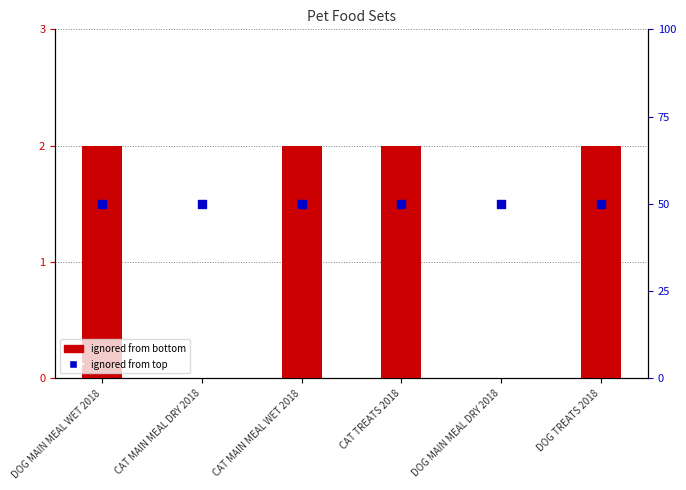

Which series contains the lowest Y value?

ignored from bottom